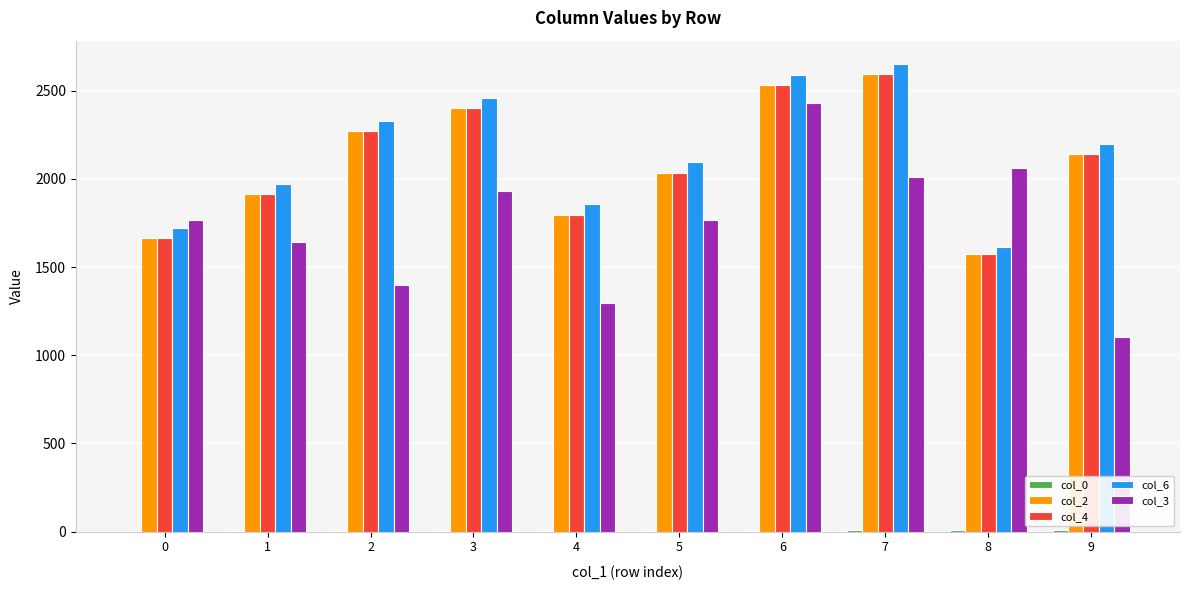

What is the maximum value shown in the chart?

2652